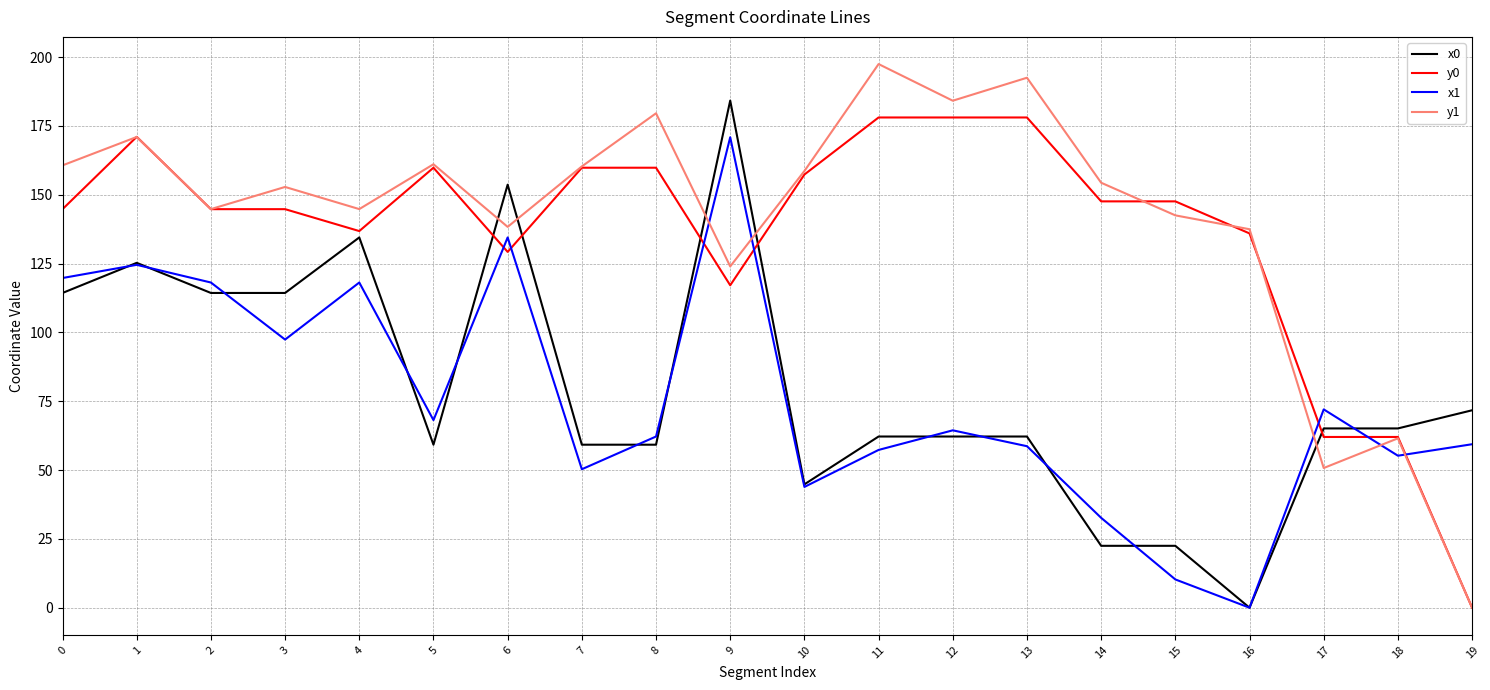

What is the difference between the maximum and minimum values in the y1 series?

197.4